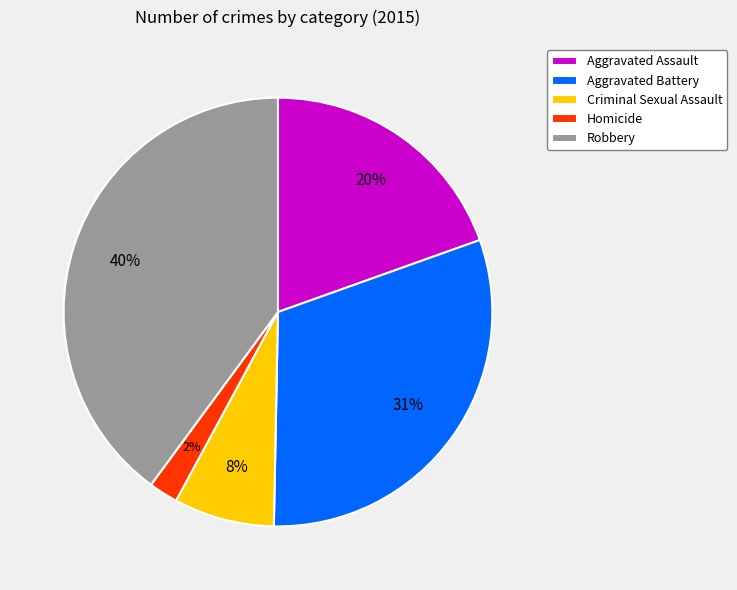

To the nearest percent, what percentage of the pie is Criminal Sexual Assault?

8%